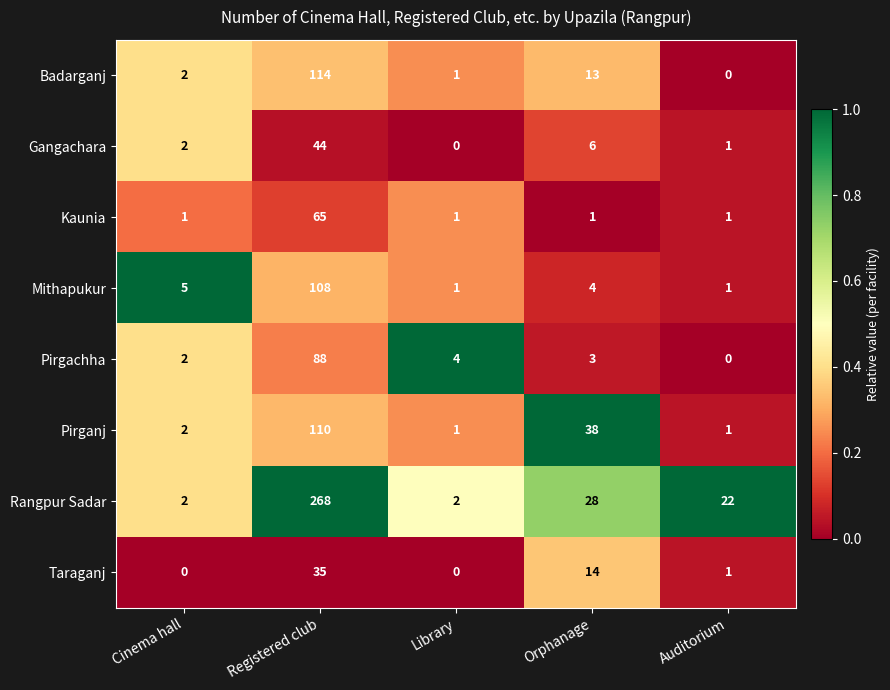

Rank the series by their maximum value, from lowest to highest.

Taraganj, Gangachara, Kaunia, Pirgachha, Mithapukur, Pirganj, Badarganj, Rangpur Sadar